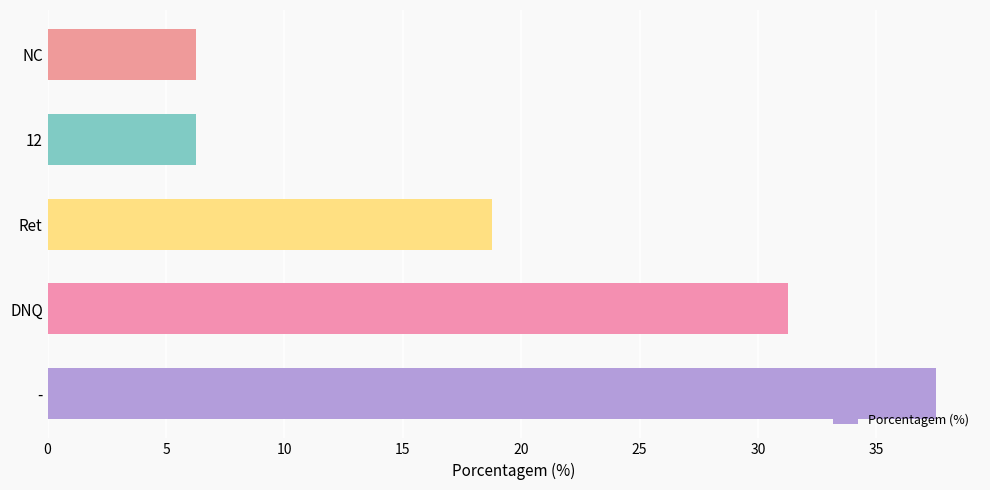

What is the average value?

20.0